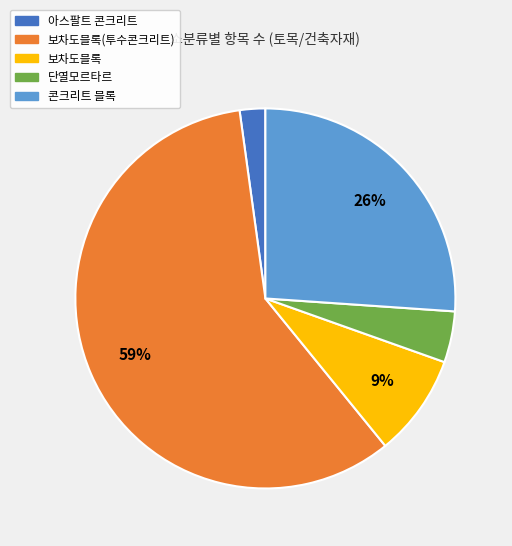

Combined, do 보차도블록(투수콘크리트) and 보차도블록 account for over 50%?

Yes